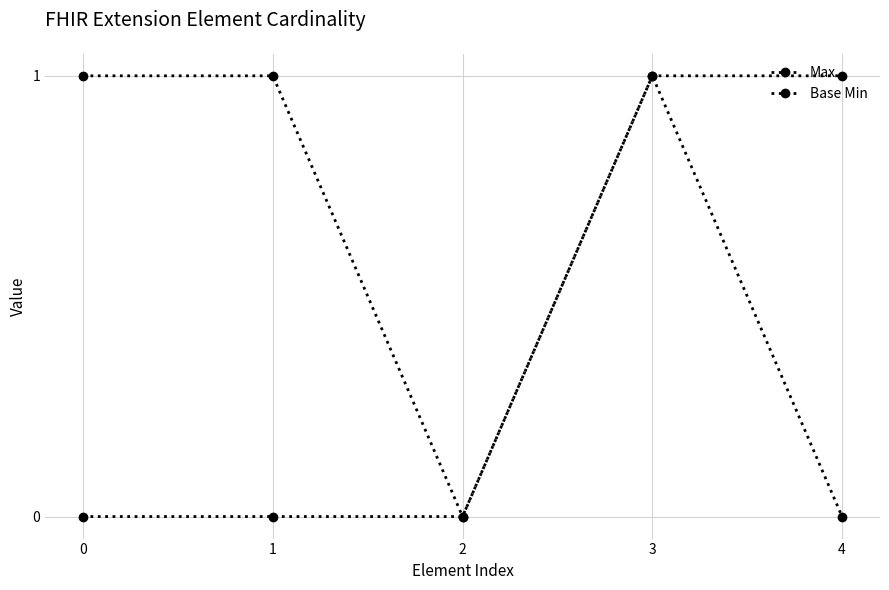

What is the value of the Base Min point at the 4th from the left?

1